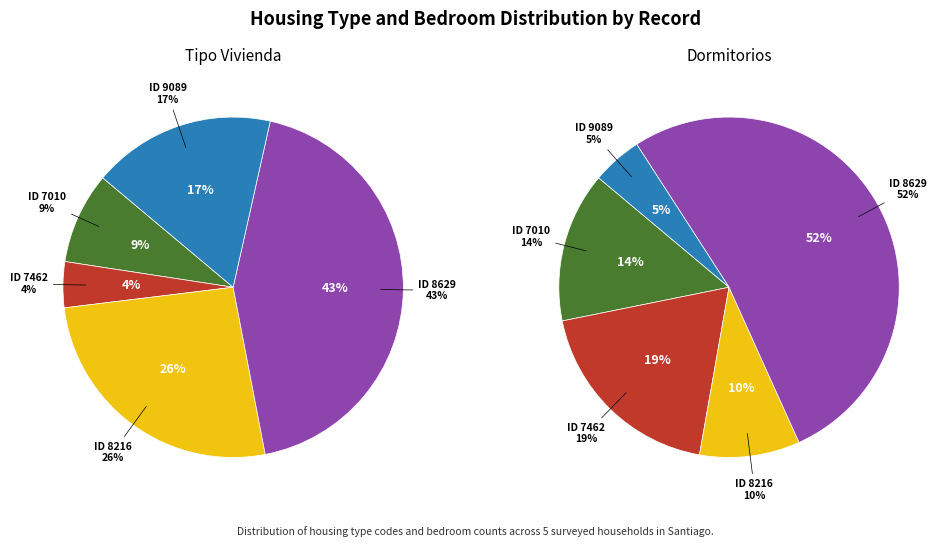

Count the number of slices in the pie.

5